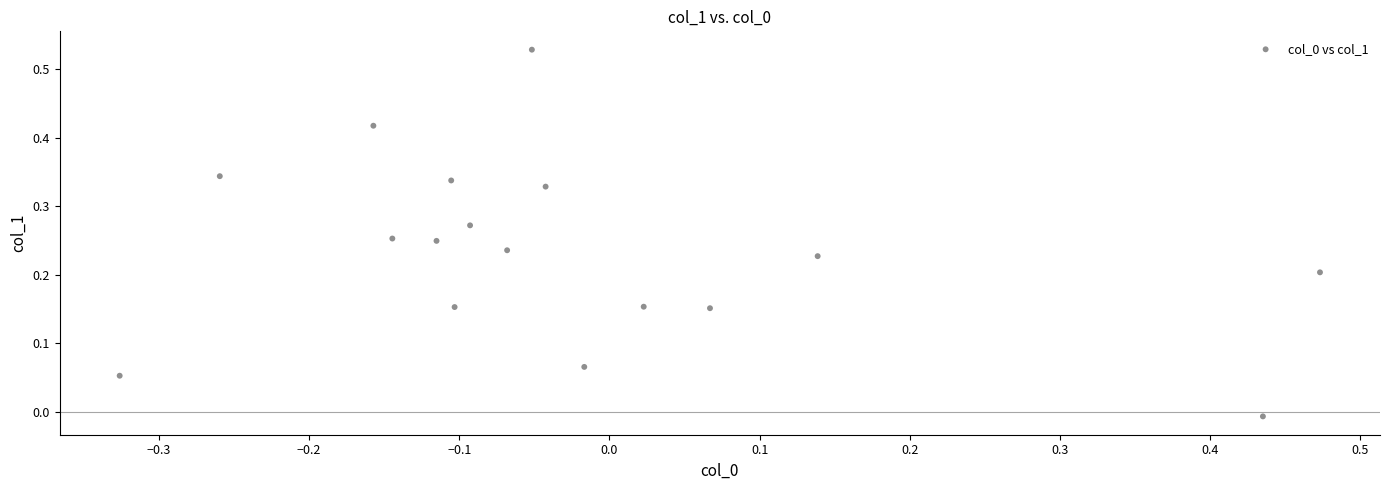

What is the range of X values (max minus min)?

0.8